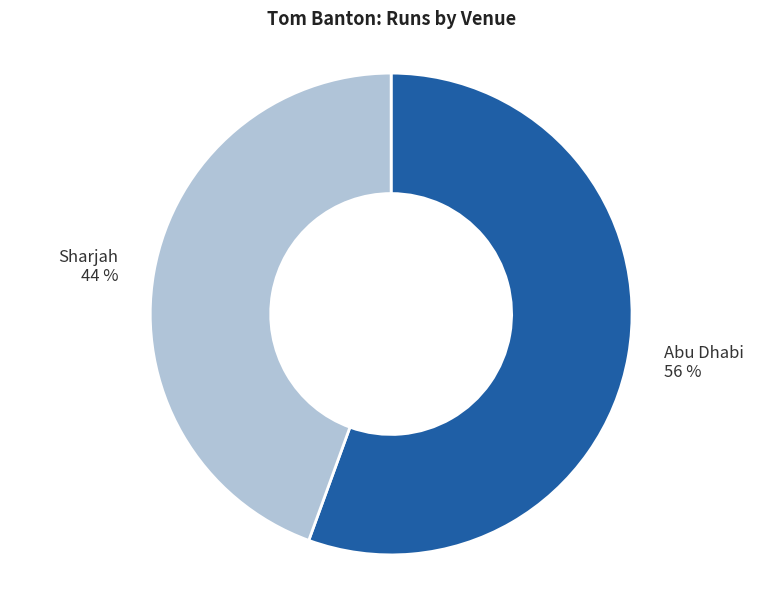

Which category has the biggest portion of the pie?

Abu Dhabi